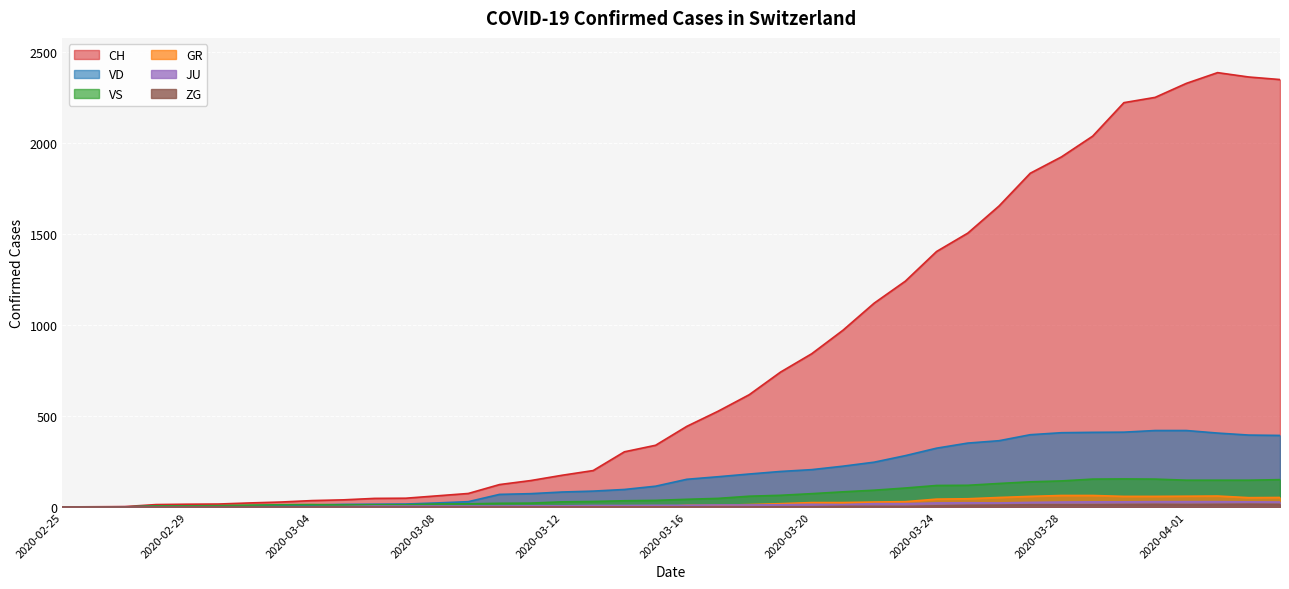

Rank the series at 2020-03-19 from highest to lowest value.

CH, VD, VS, GR, JU, ZG